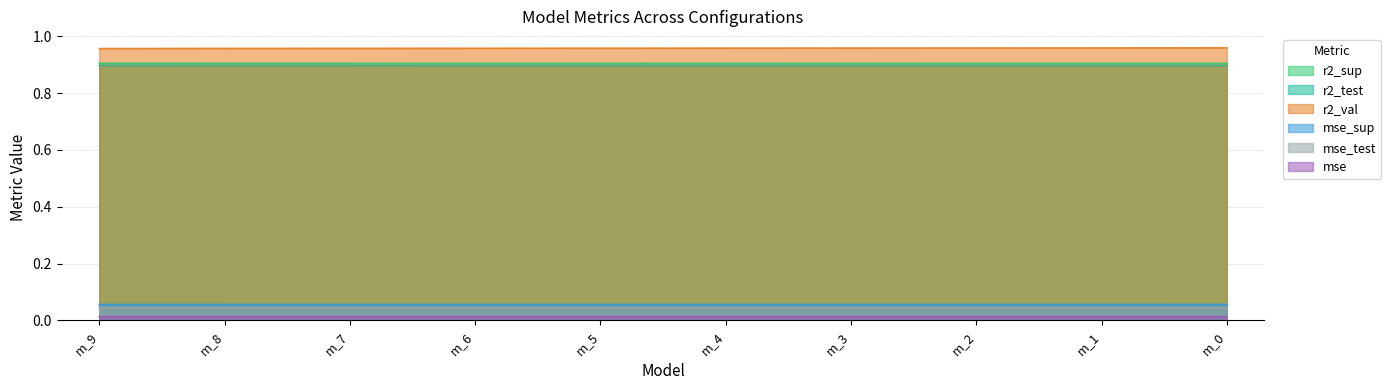

What is the value of the r2_val point at the 7th from the left?

1.0